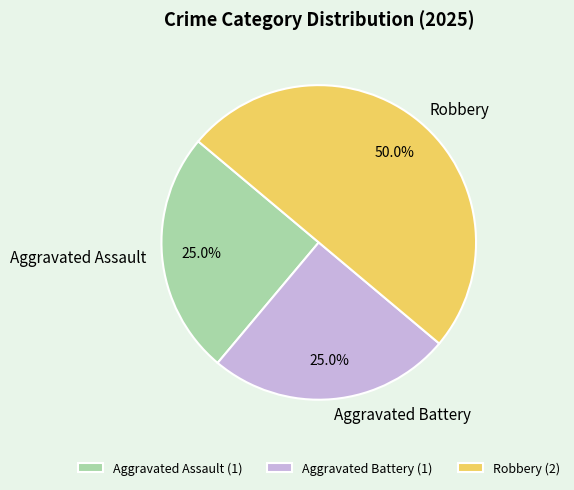

What percentage is NOT represented by Aggravated Assault?

75.0%